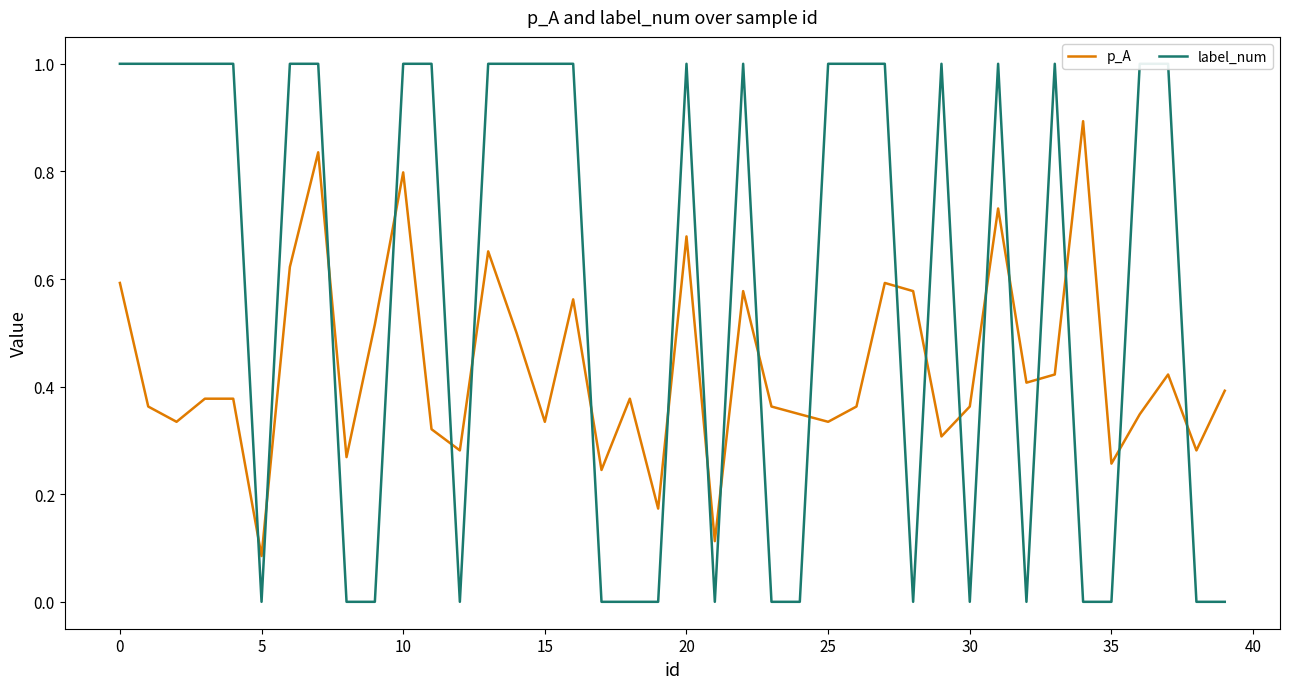

Is the value of p_A at 20 greater than the value of label_num at 5?

No